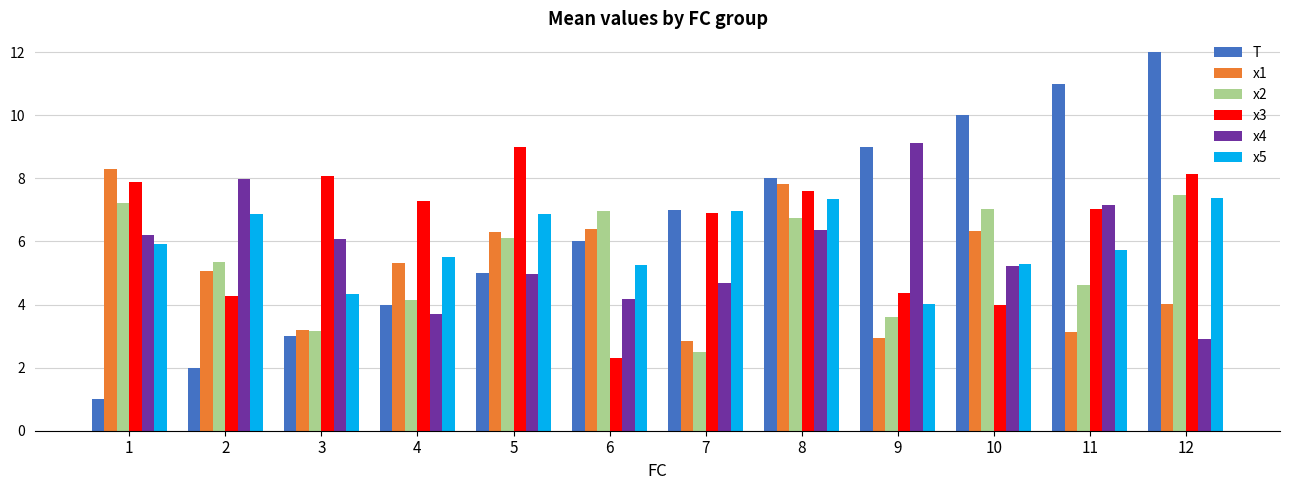

Which category has the lowest value in the x2 series?

7